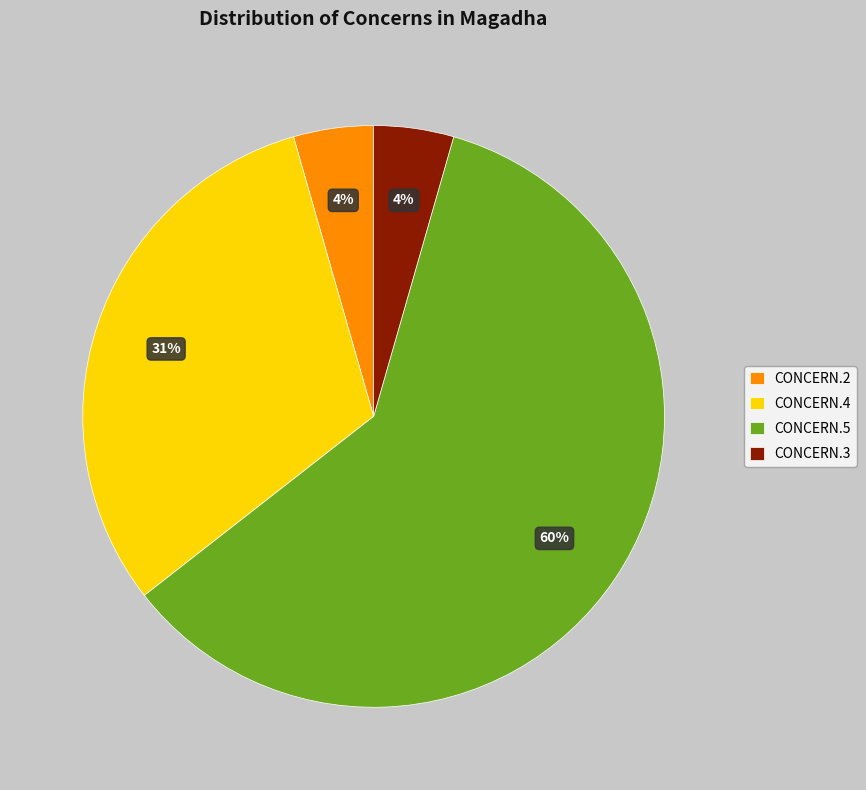

Between CONCERN.5 and CONCERN.2, which is larger?

CONCERN.5